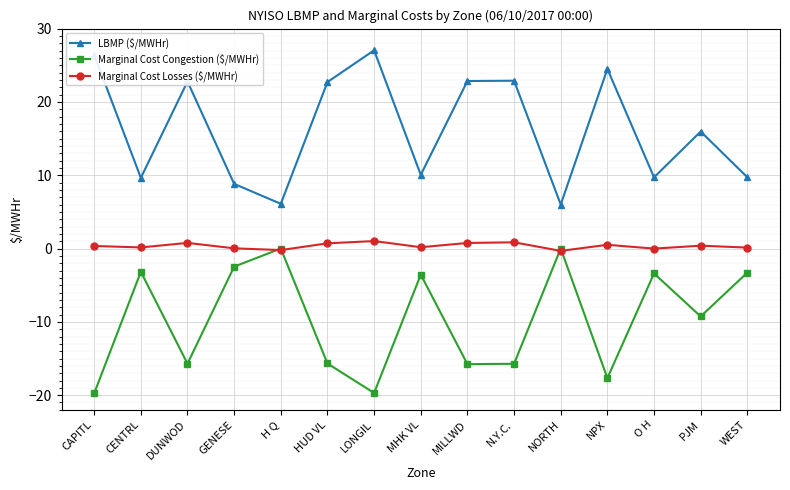

The Marginal Cost Congestion ($/MWHr) series shows -22.1 at HUD VL. True or false?

False